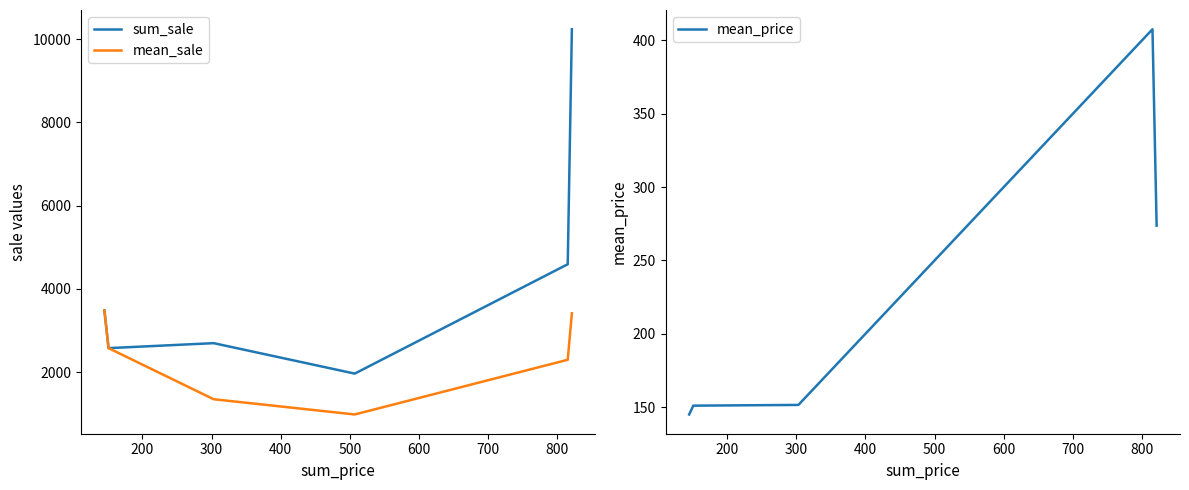

True or false: mean_price has more than 1 points higher than both neighbors.

False